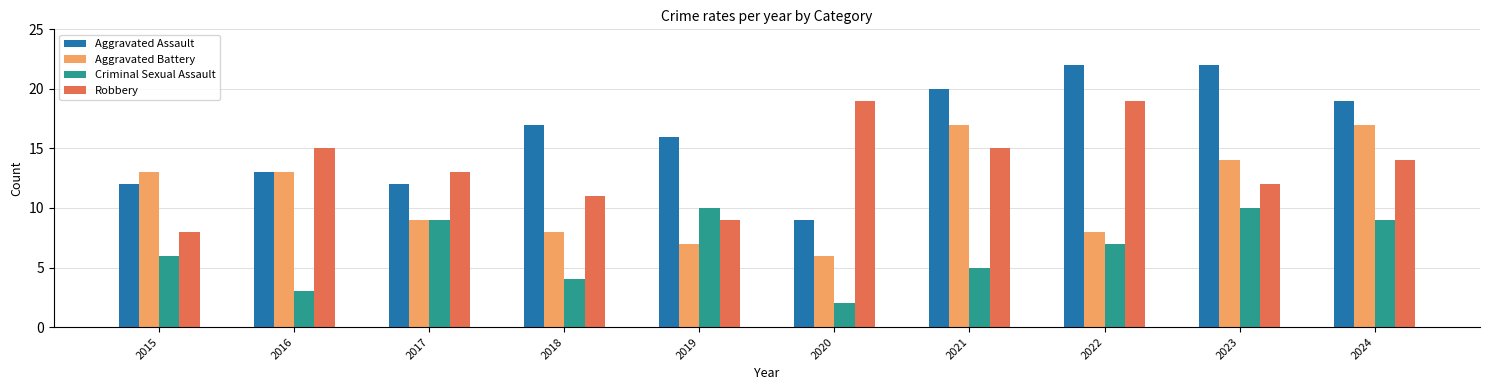

How many groups of bars are there?

10